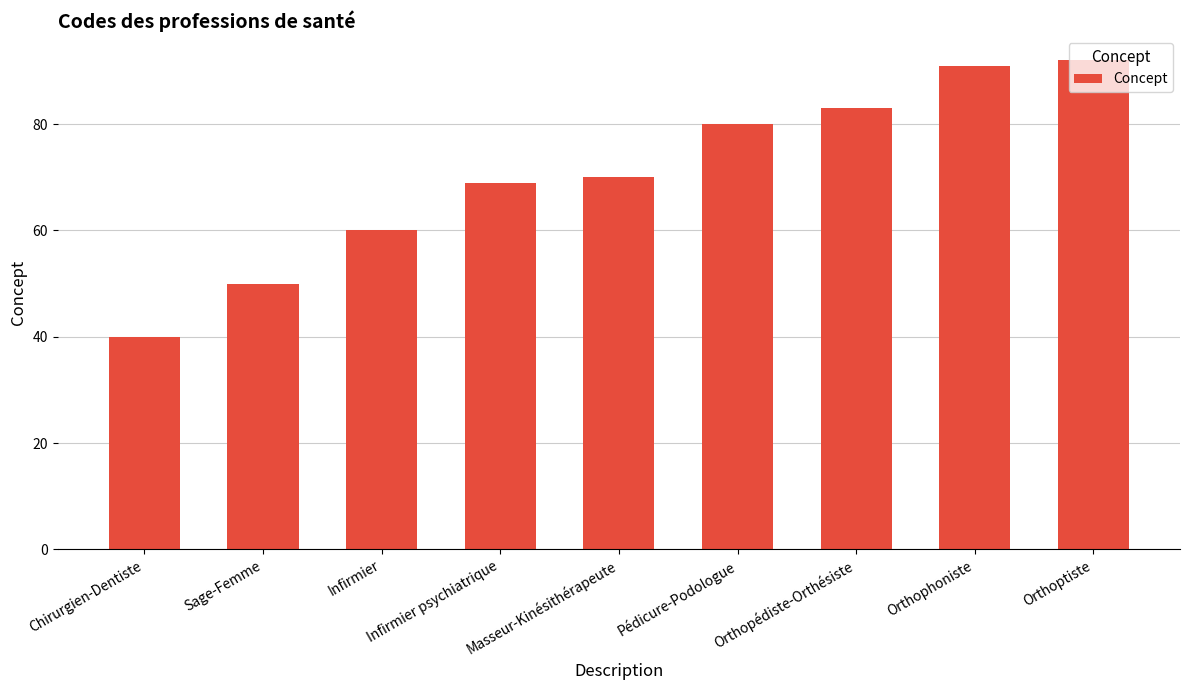

Where is the data nearest to the value 66?

Infirmier psychiatrique